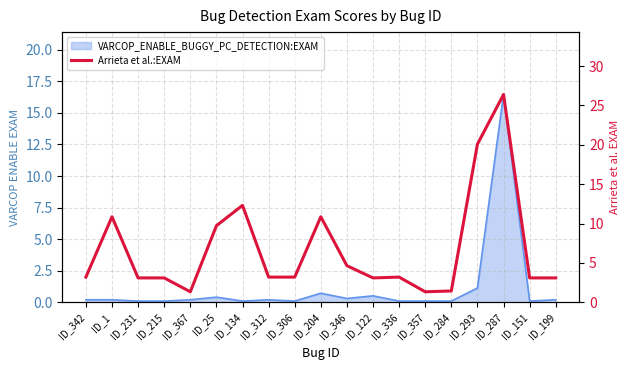

What is the average value?

6.7